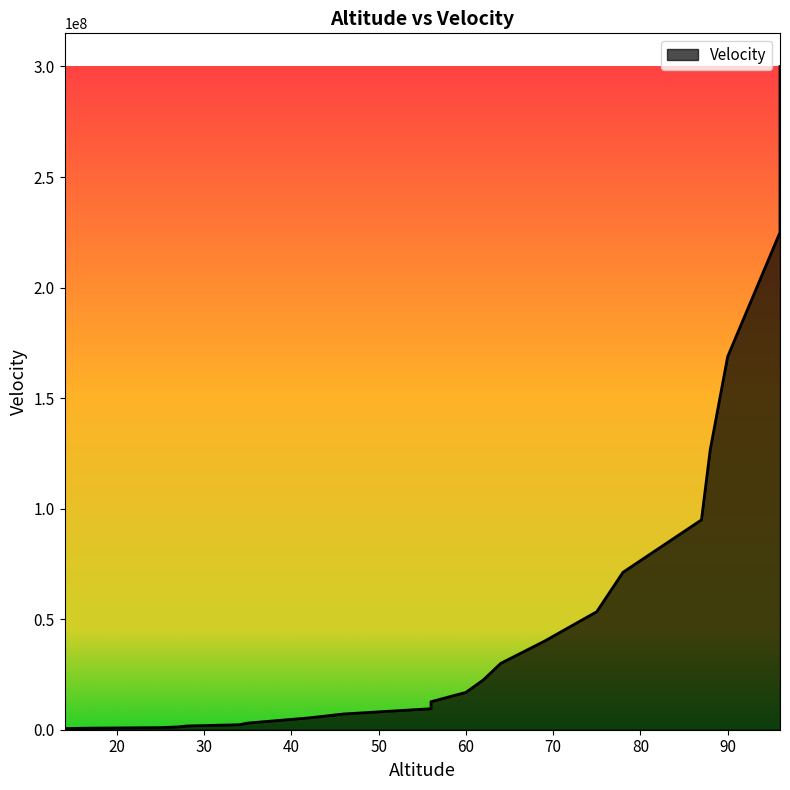

Between 42 and 62, which is larger?

62